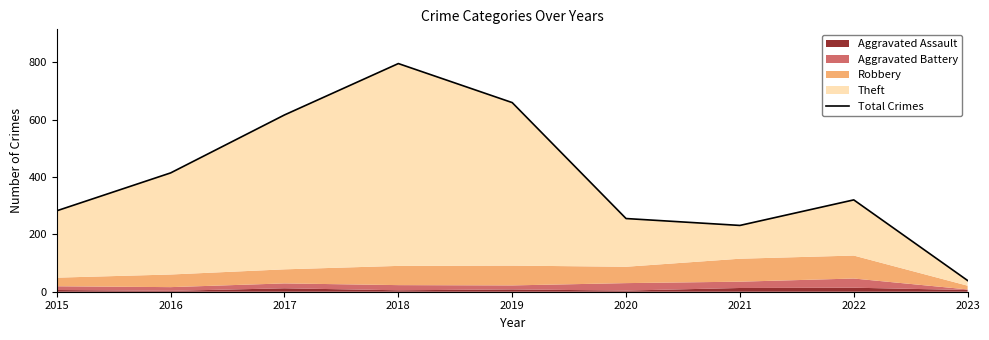

The chart shows a value of 356 at 2017. True or false?

False